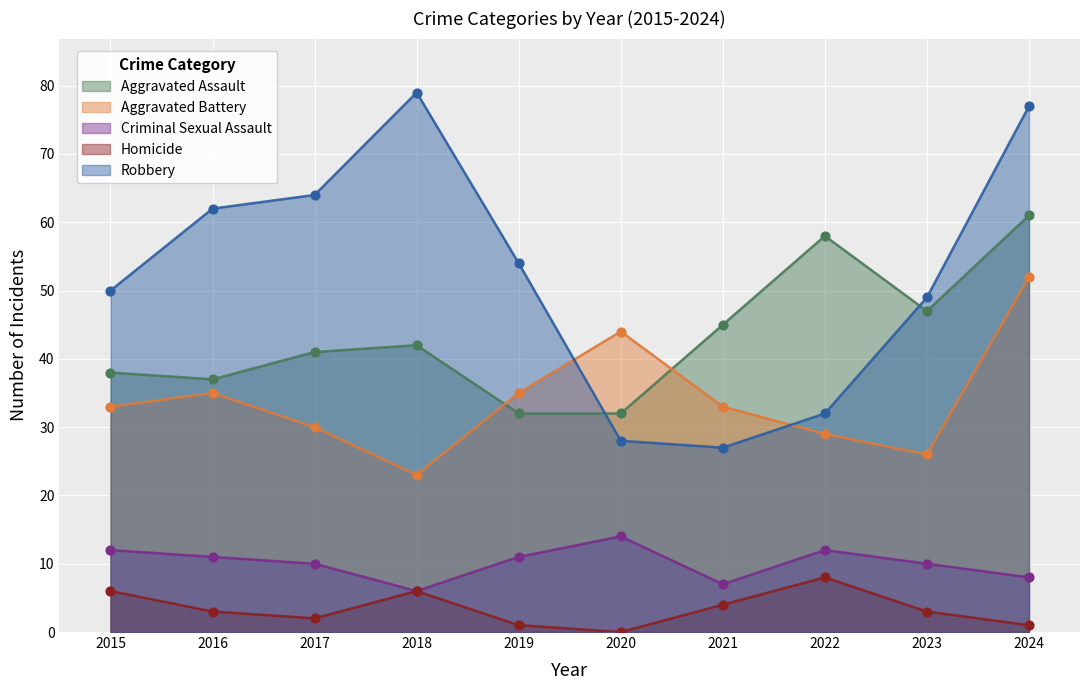

Which series reaches the maximum Y coordinate?

Robbery